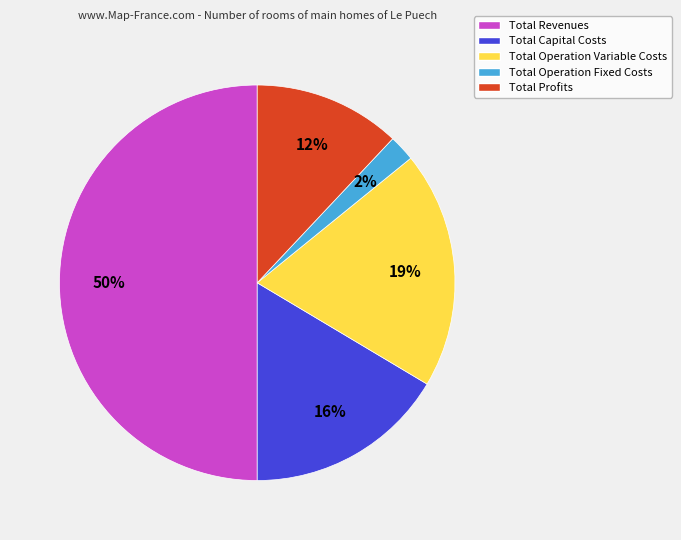

How many slices are in this pie chart?

5